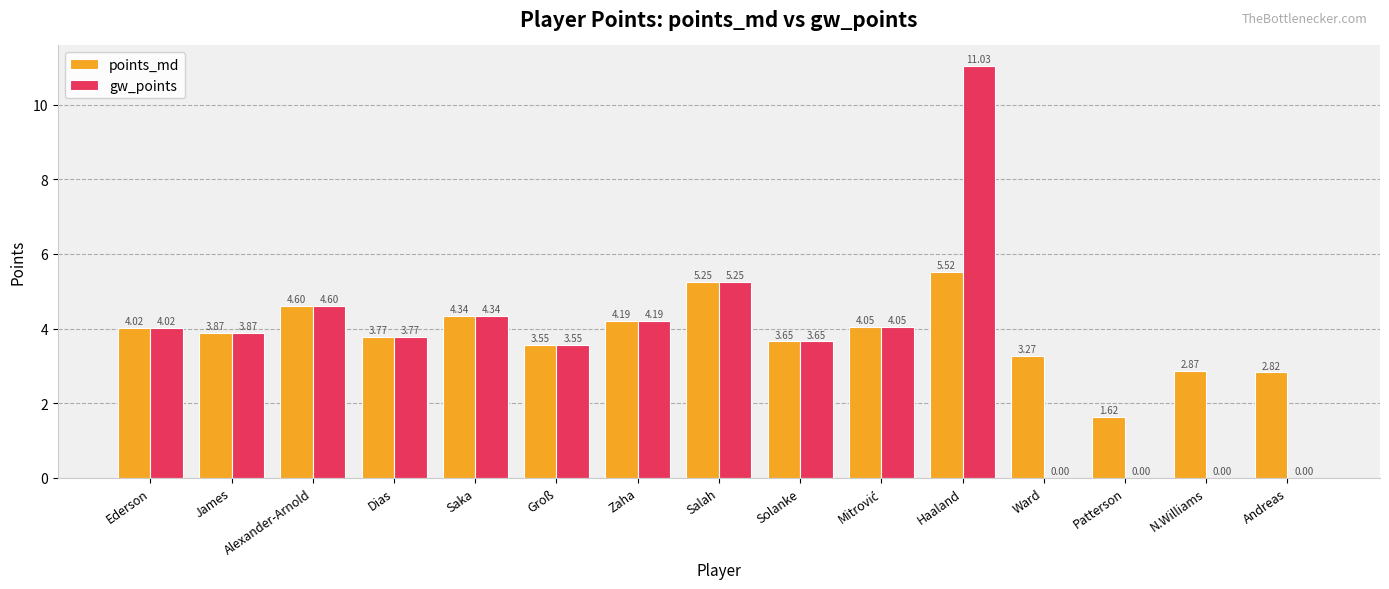

How many series are shown in this chart?

2